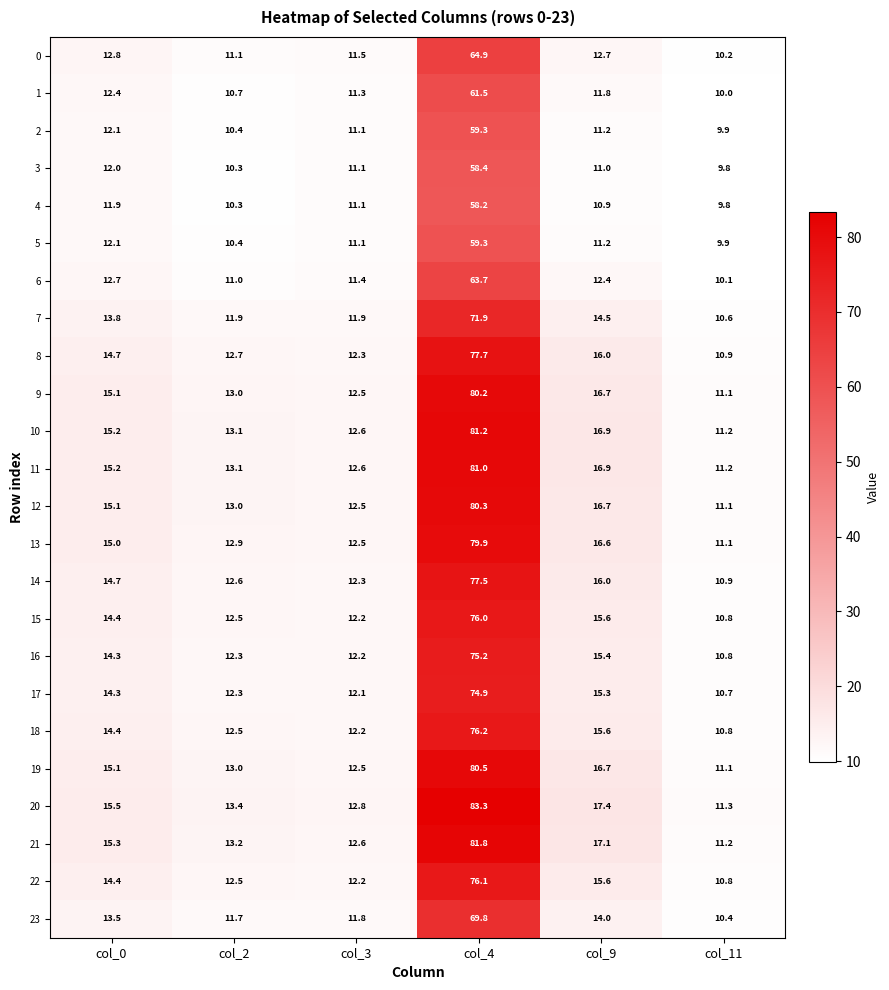

At which category does the chart reach its minimum across all series?

col_11